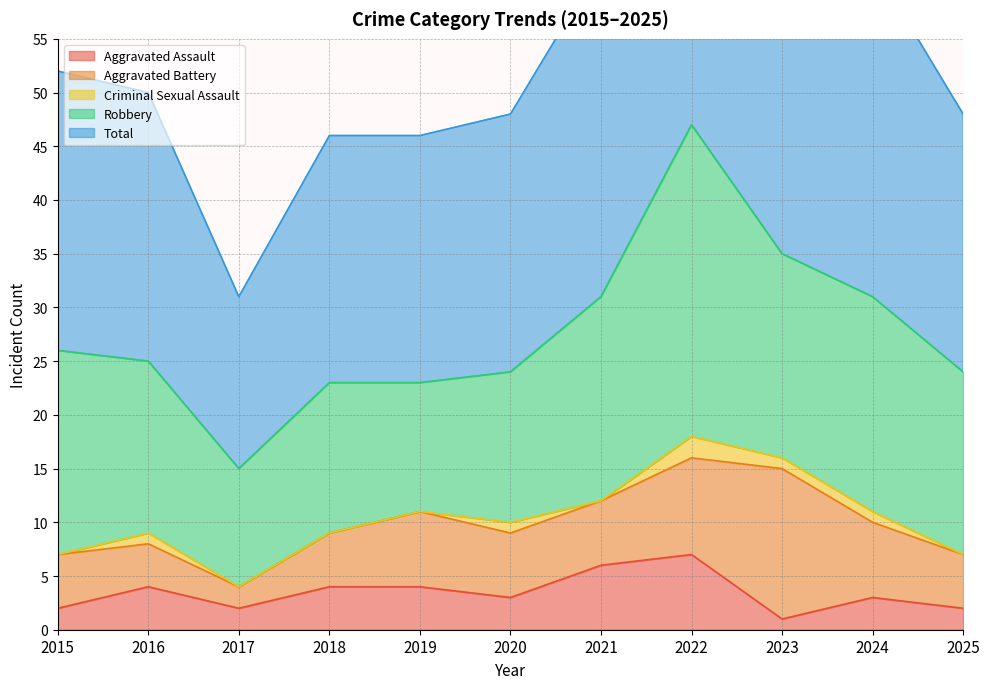

How many interior local peaks does the Robbery series have?

3